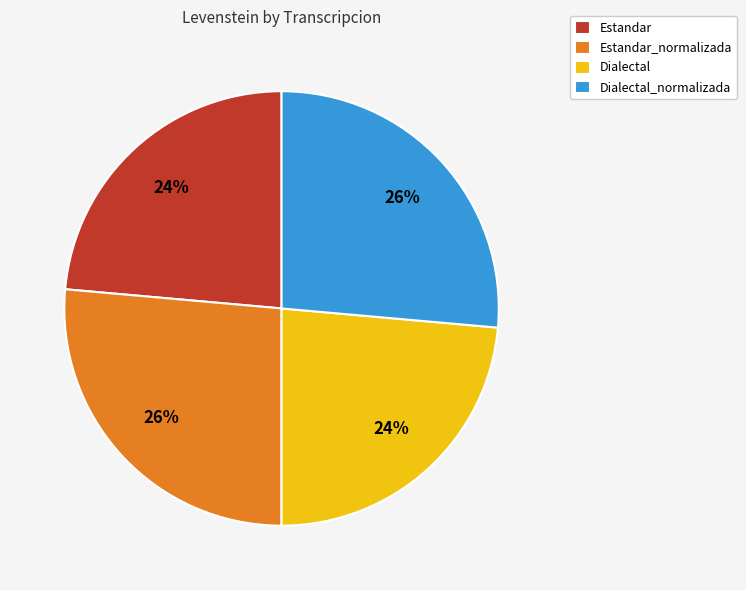

True or false: Dialectal accounts for 30% of the total.

False